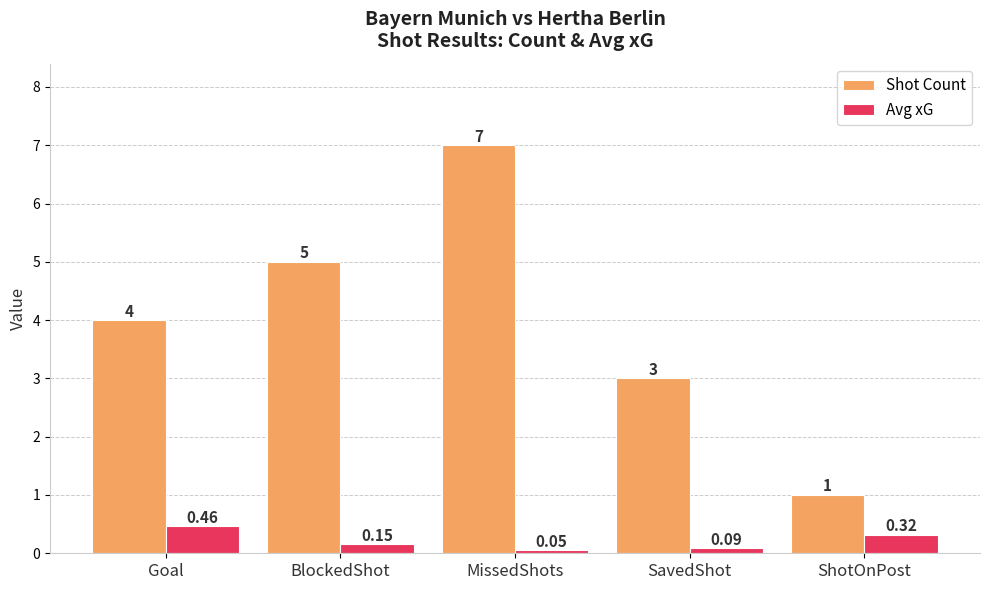

How many series are shown in this chart?

2